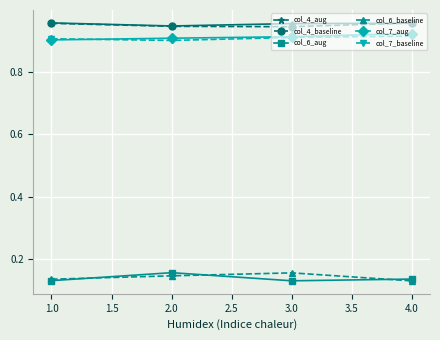

How many col_4_baseline values are between 0 and 1?

4